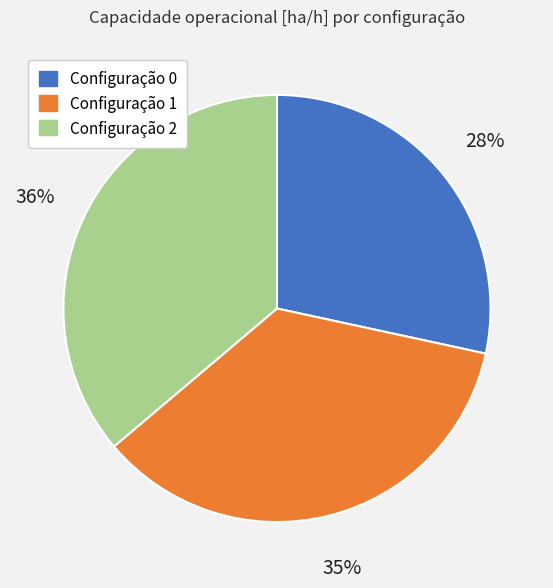

To the nearest percent, what is the difference between the largest and smallest slice percentages?

8%